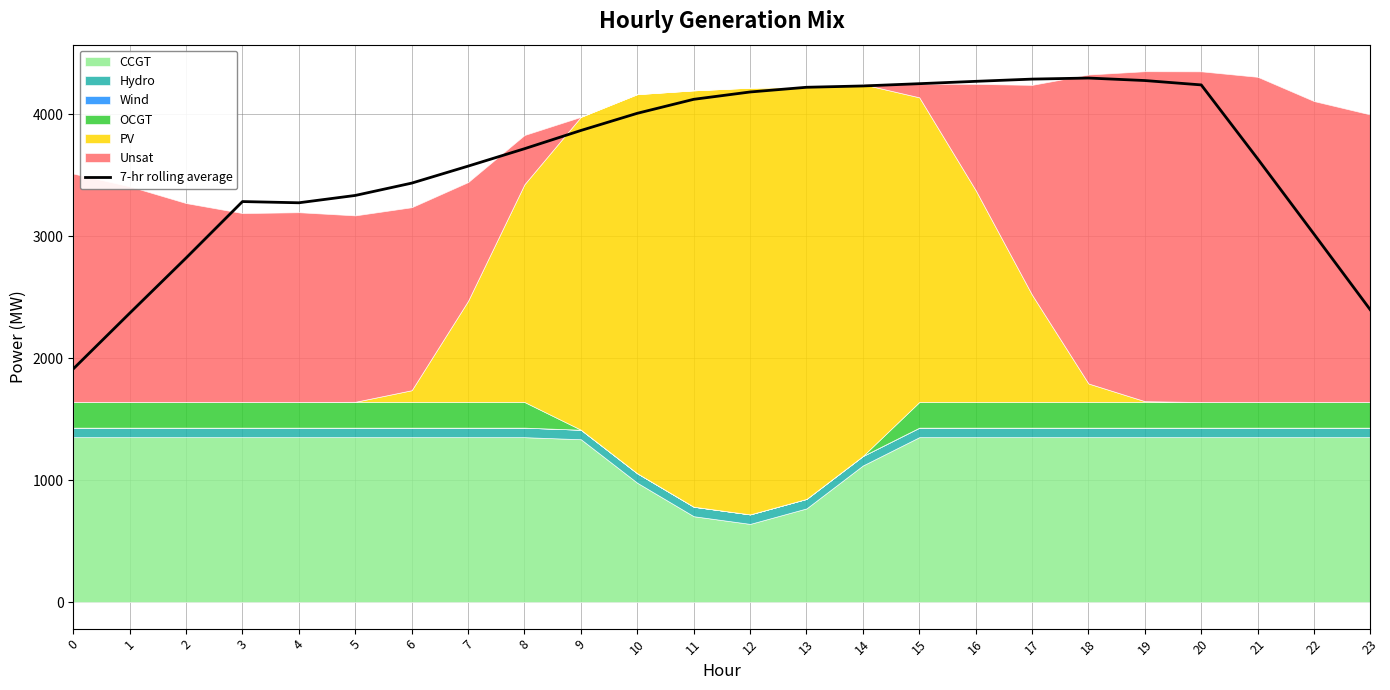

What is the value of the 24th point from the left?

2394.4